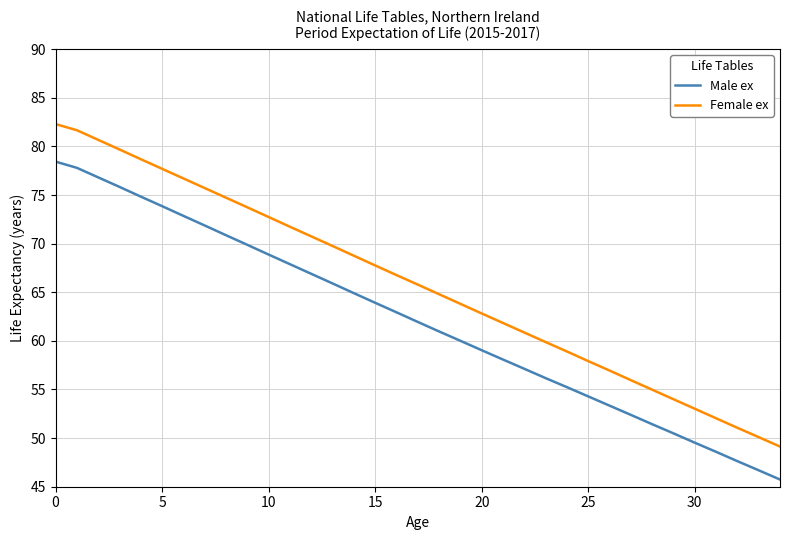

What is the sum of all Female ex values?

2303.8